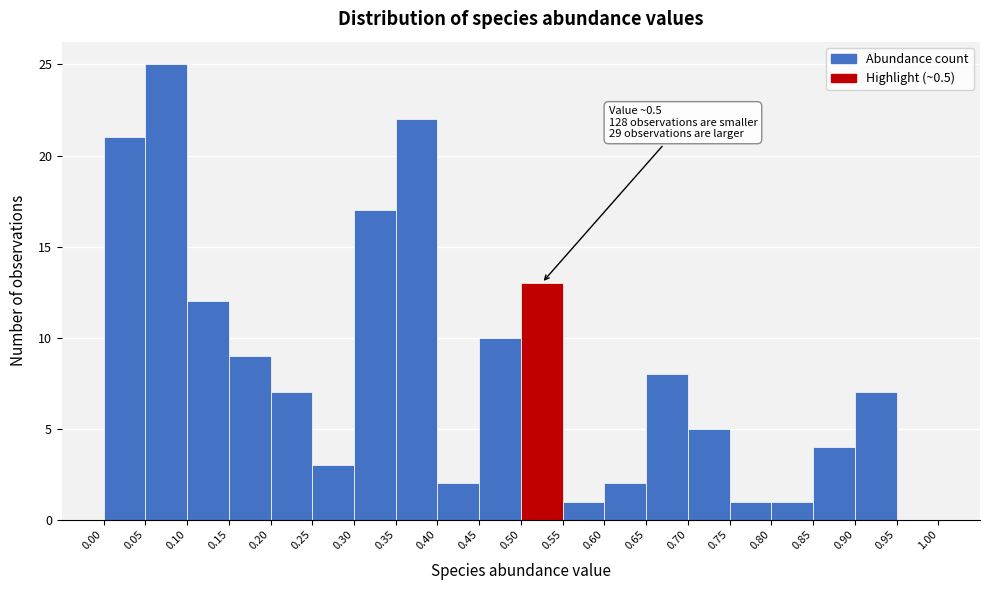

Which range on the x-axis has the tallest bar?

0.05 to 0.10